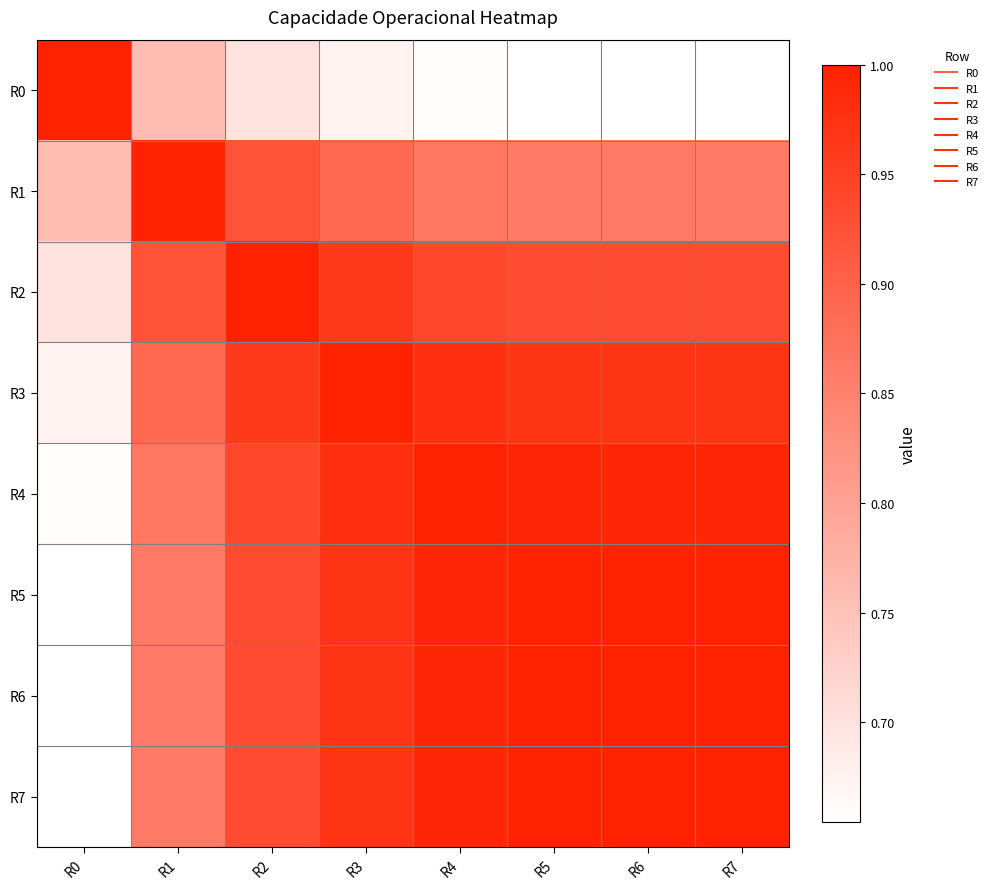

At which category is the sum across all series the highest?

R4